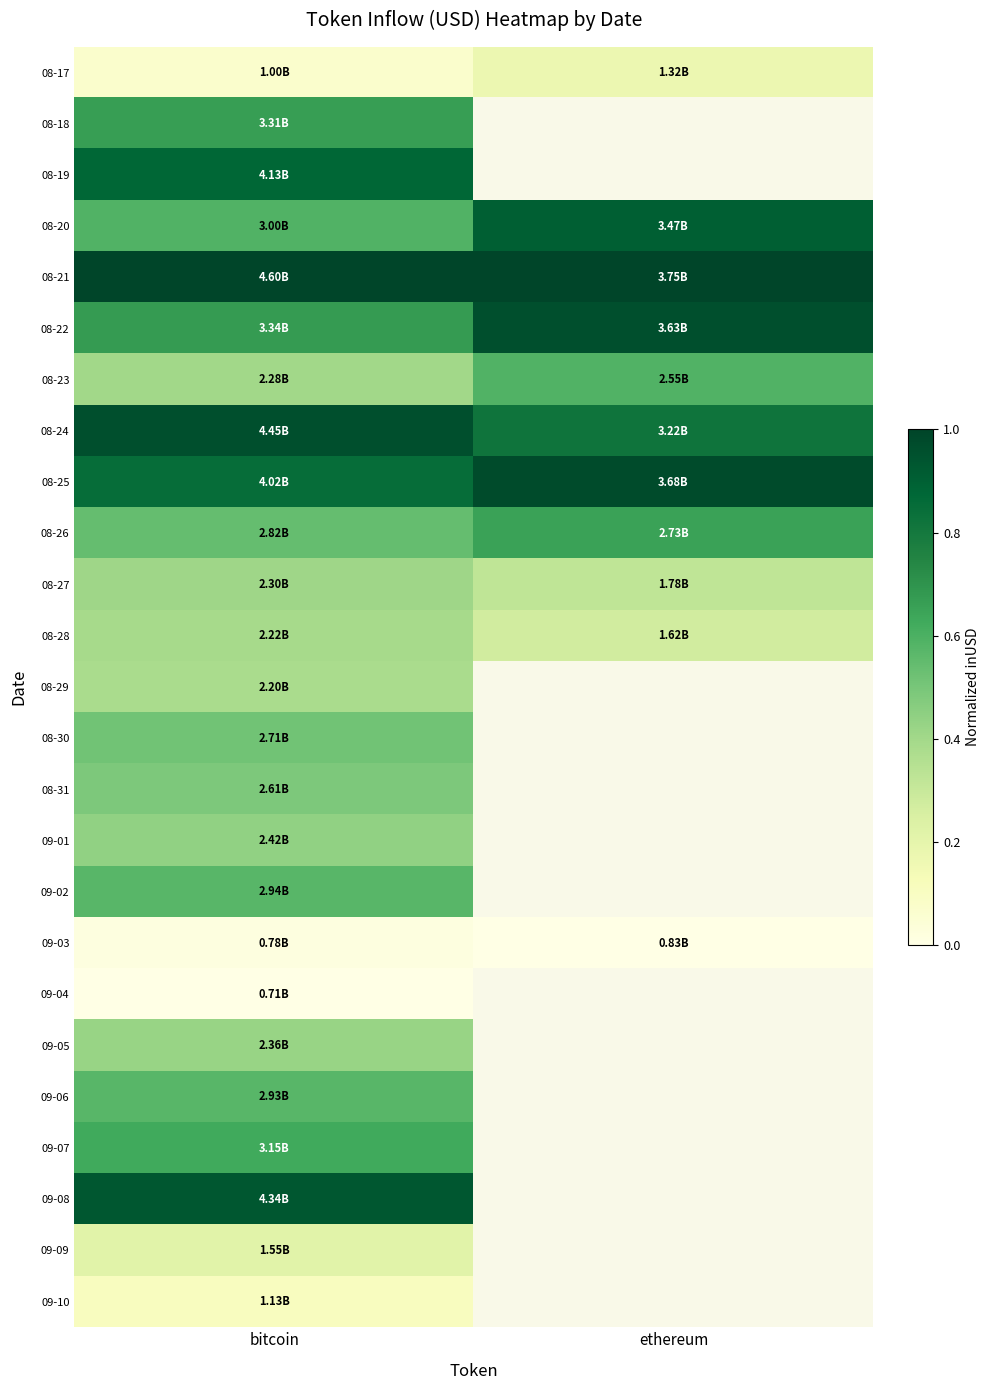

True or false: 08-18 has a value of 0.7 at bitcoin.

True